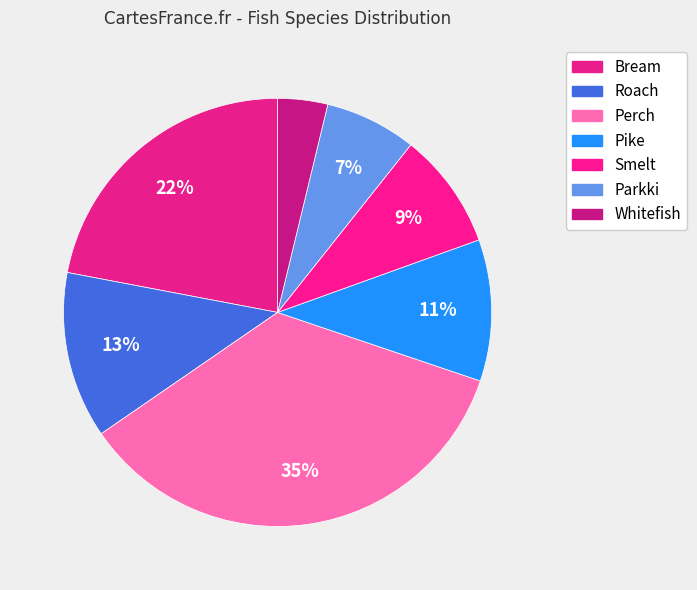

What is the total percentage of Pike and Roach?

23.3%